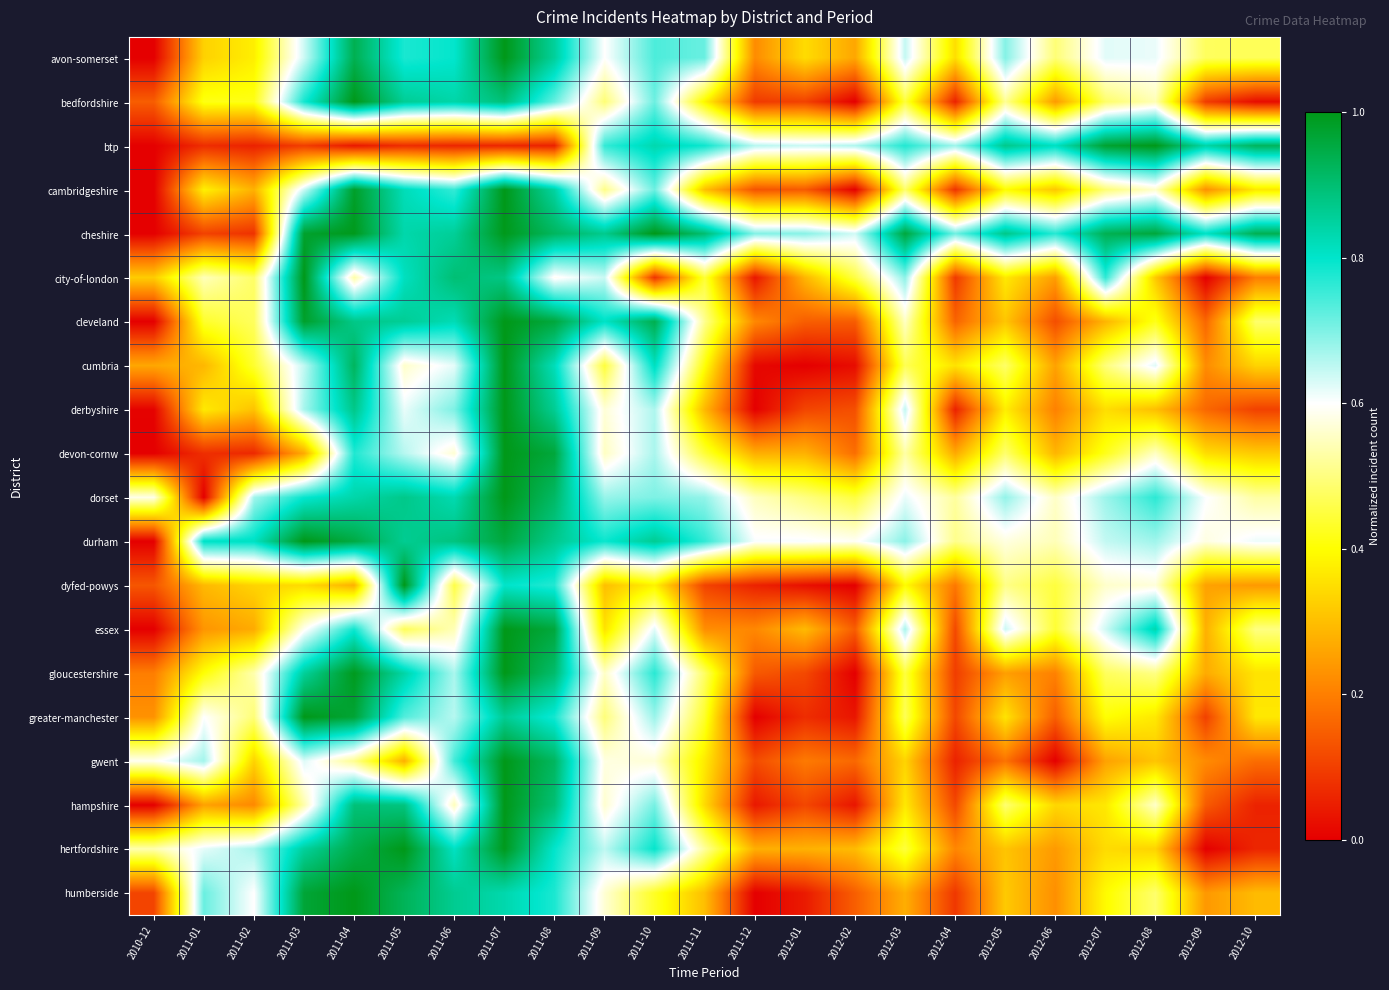

Which label corresponds to the largest value in the chart?

2011-07